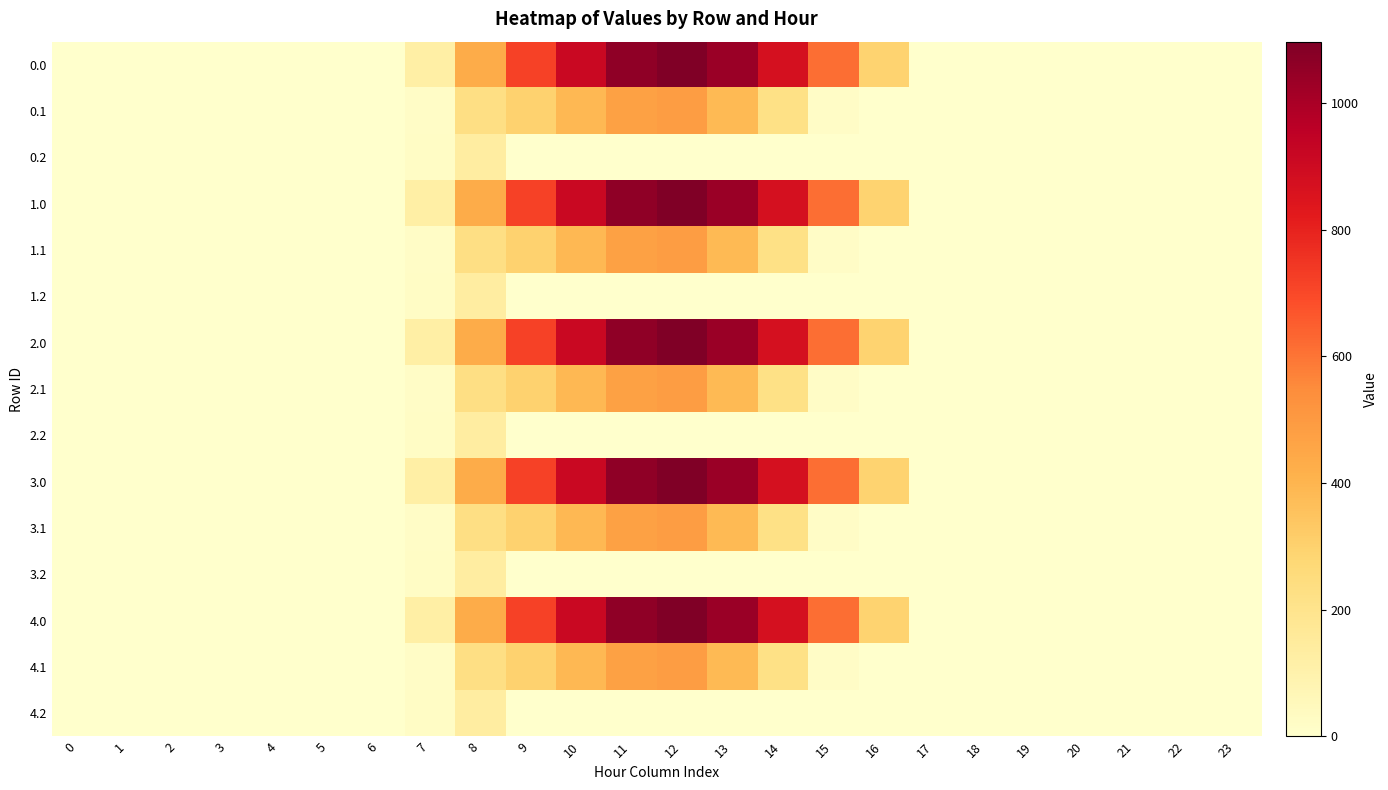

What is the maximum value shown in the chart?

1096.7